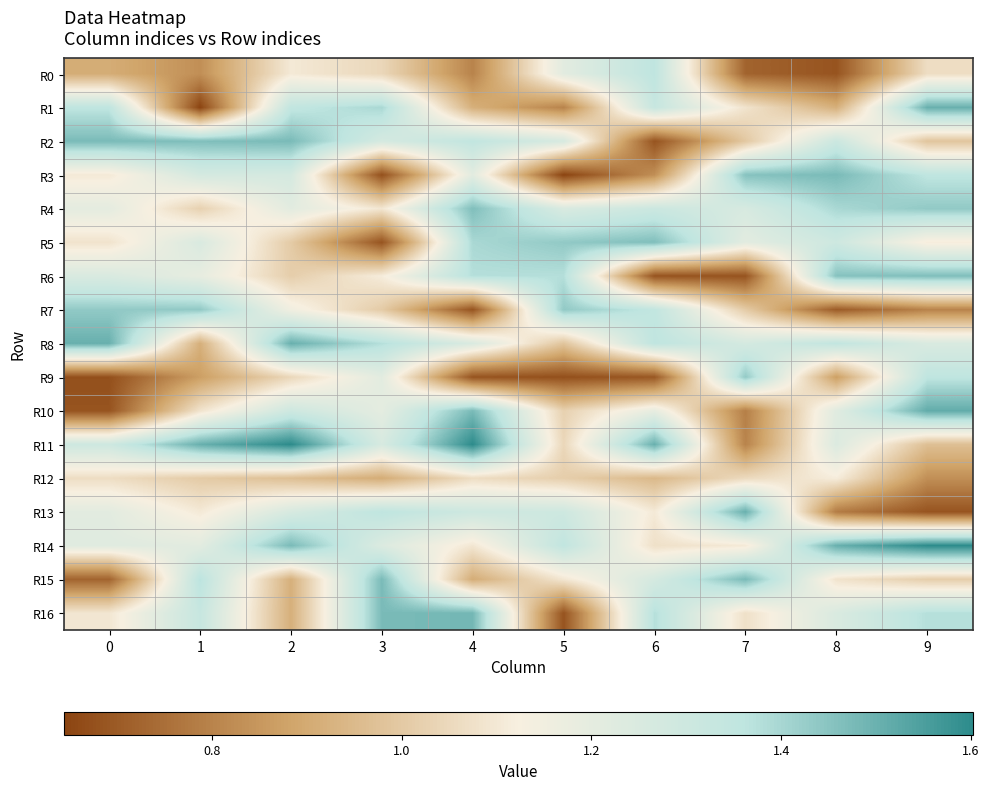

Reading right to left, transcribe all the data shown in this chart.

R0: 9=1.1	8=0.7	7=0.7	6=1.4	5=1.2	4=0.8	3=1.0	2=1.1	1=0.8	0=0.9
R1: 9=1.5	8=0.9	7=1.1	6=1.3	5=0.8	4=0.9	3=1.4	2=1.3	1=0.6	0=1.4
R2: 9=1.0	8=1.3	7=1.0	6=0.7	5=1.3	4=1.3	3=1.3	2=1.5	1=1.5	0=1.5
R3: 9=1.4	8=1.5	7=1.5	6=0.8	5=0.6	4=1.2	3=0.7	2=1.3	1=1.3	0=1.1
R4: 9=1.4	8=1.4	7=1.3	6=1.3	5=1.2	4=1.5	3=1.1	2=1.2	1=1.0	0=1.2
R5: 9=1.1	8=1.3	7=1.2	6=1.5	5=1.4	4=1.4	3=0.7	2=1.0	1=1.2	0=1.1
R6: 9=1.5	8=1.5	7=0.7	6=0.7	5=1.4	4=1.4	3=1.1	2=1.0	1=1.2	0=1.2
R7: 9=0.8	8=0.7	7=1.0	6=1.3	5=1.4	4=0.7	3=1.0	2=1.2	1=1.4	0=1.4
R8: 9=1.2	8=1.3	7=1.3	6=1.4	5=1.0	4=1.2	3=1.4	2=1.5	1=0.9	0=1.5
R9: 9=1.4	8=0.9	7=1.4	6=0.7	5=0.7	4=0.7	3=1.2	2=1.0	1=0.9	0=0.7
R10: 9=1.5	8=1.2	7=0.8	6=1.2	5=1.0	4=1.5	3=1.2	2=1.3	1=1.1	0=0.7
R11: 9=1.0	8=1.2	7=0.8	6=1.5	5=1.0	4=1.6	3=1.3	2=1.6	1=1.5	0=1.3
R12: 9=0.8	8=1.1	7=1.1	6=0.9	5=1.0	4=1.1	3=0.9	2=1.0	1=1.0	0=1.1
R13: 9=0.7	8=0.8	7=1.5	6=1.1	5=1.3	4=1.3	3=1.4	2=1.3	1=1.1	0=1.2
R14: 9=1.6	8=1.5	7=1.1	6=1.1	5=1.3	4=1.1	3=1.2	2=1.5	1=1.2	0=1.2
R15: 9=1.0	8=1.1	7=1.5	6=1.3	5=1.1	4=0.9	3=1.5	2=0.9	1=1.4	0=0.7
R16: 9=1.4	8=1.2	7=1.1	6=1.4	5=0.7	4=1.5	3=1.5	2=0.9	1=1.3	0=1.1